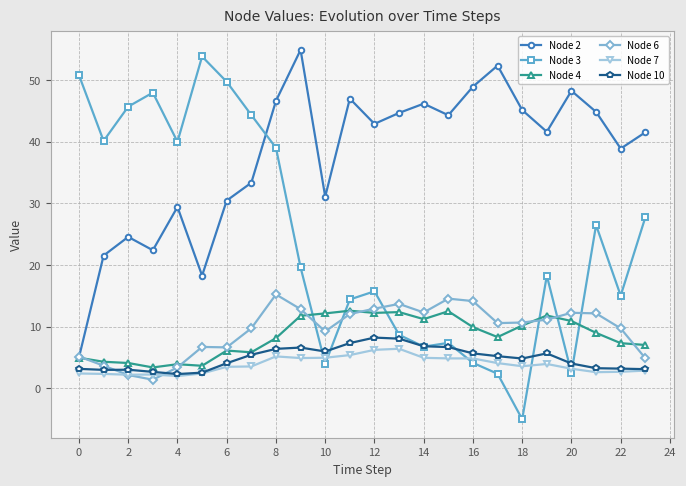

What is the smallest value displayed?

-5.0